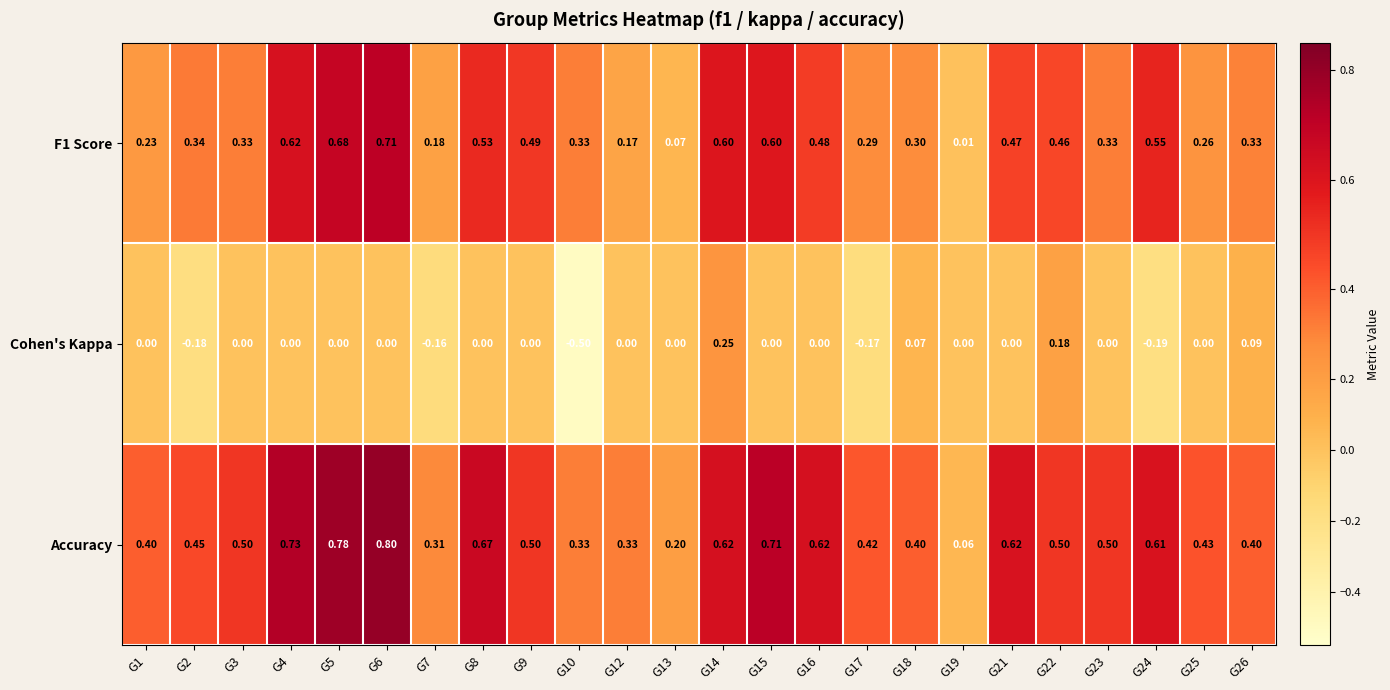

Is the value of Accuracy at G3 greater than the value of F1 Score at G18?

Yes